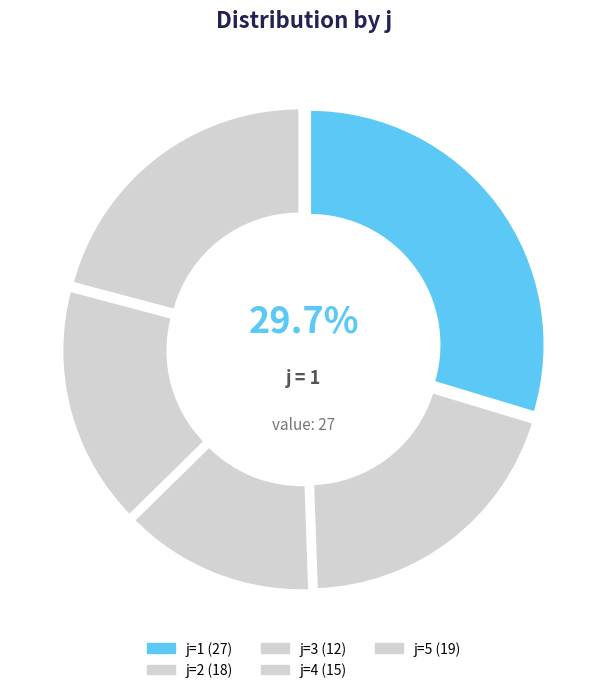

To the nearest percent, what percentage of the pie is 3?

13%